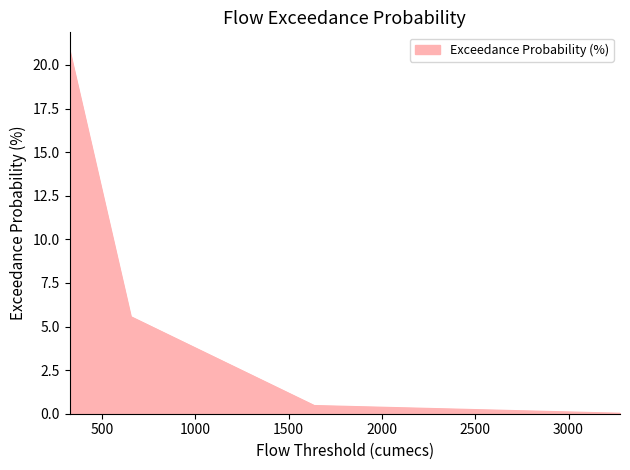

What is the greatest value displayed?

20.8